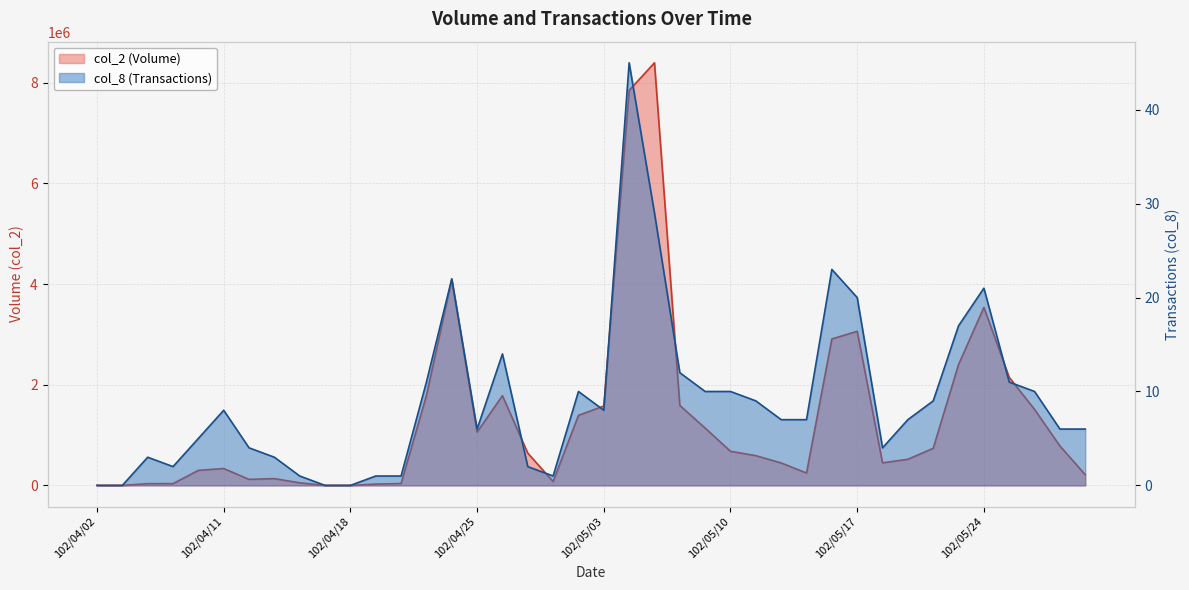

How many distinct data groups are displayed?

2